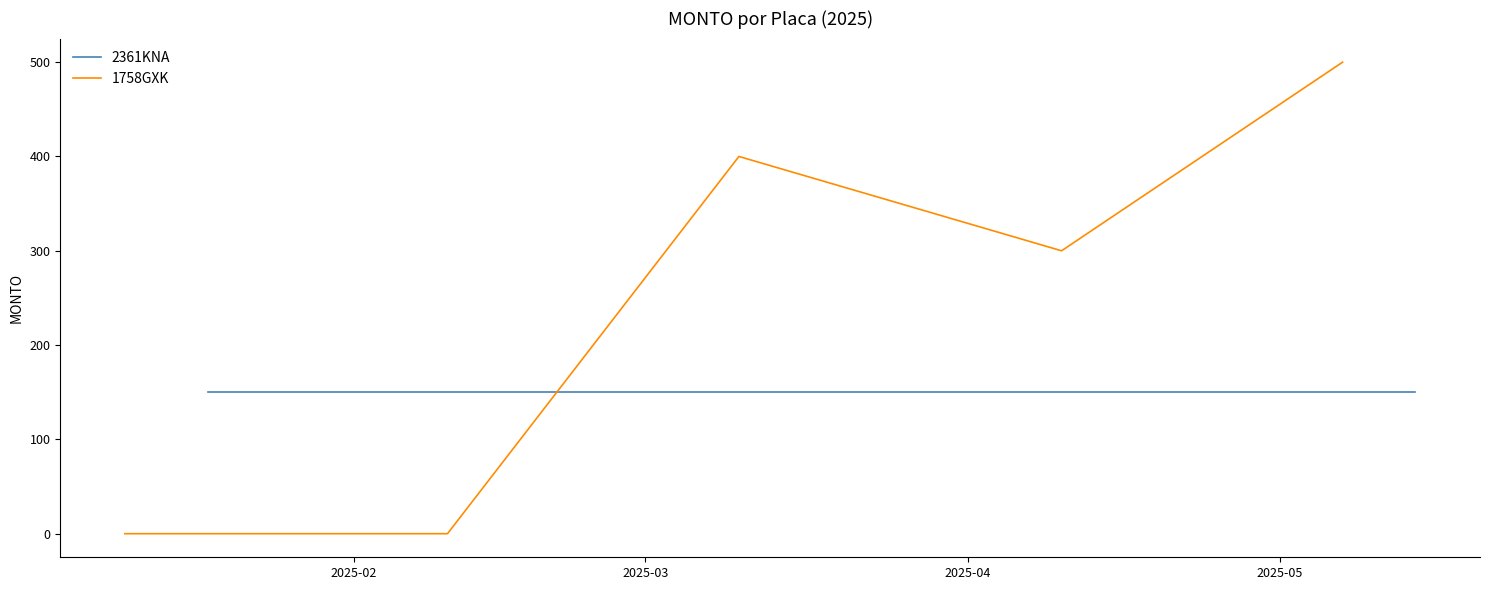

What is the sum of all 1758GXK values?

1200